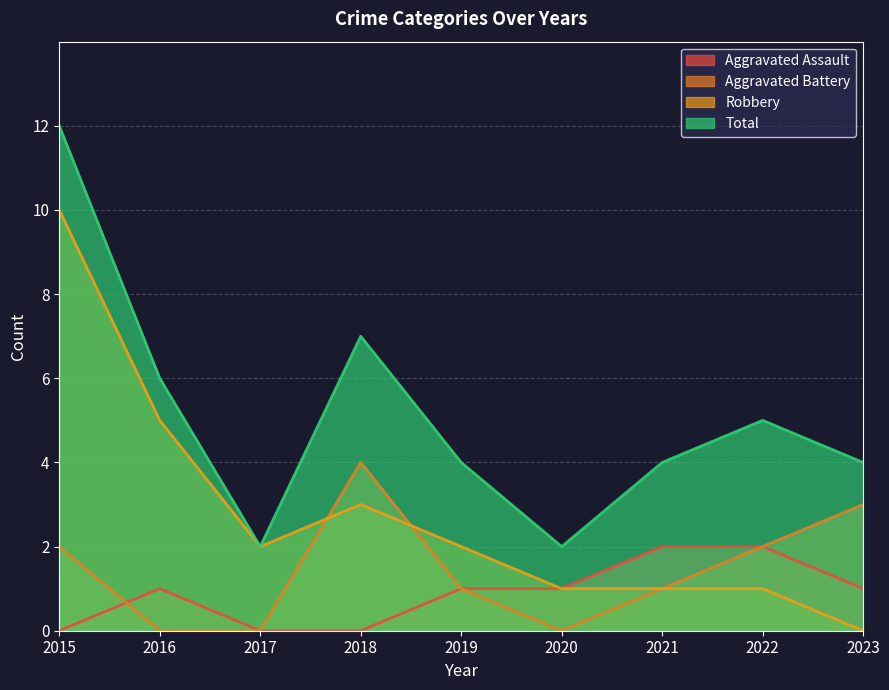

List the series in order of their peak value, lowest first.

Aggravated Assault, Aggravated Battery, Robbery, Total